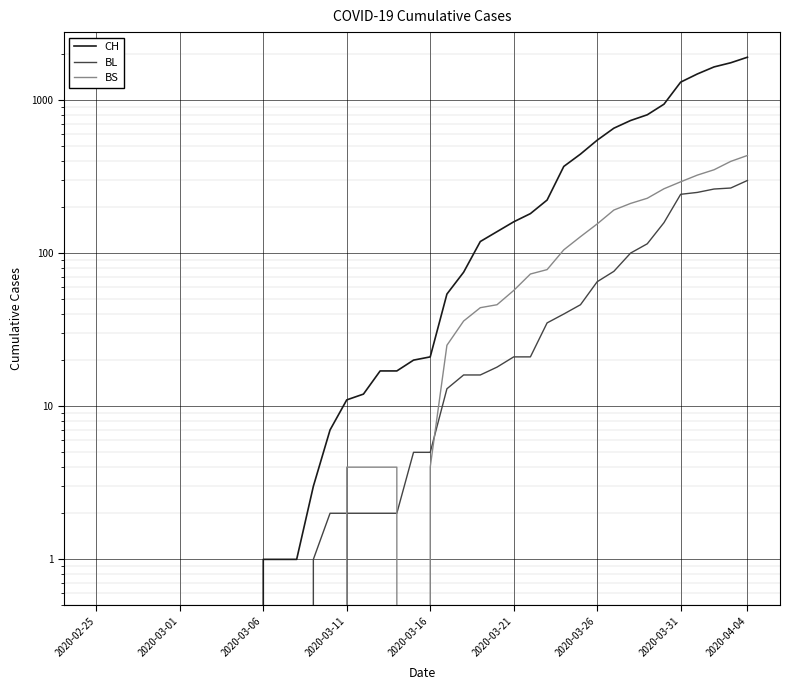

The CH series shows 938 at 34. True or false?

True